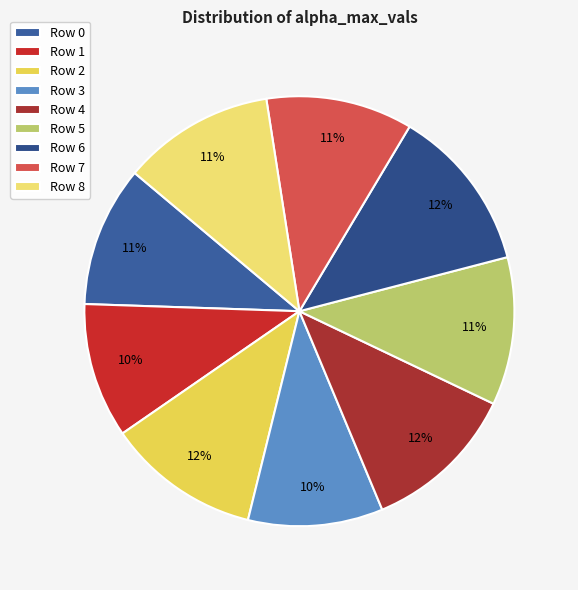

To the nearest percent, what is the difference between the Row 7 and Row 1 slice percentages?

1%